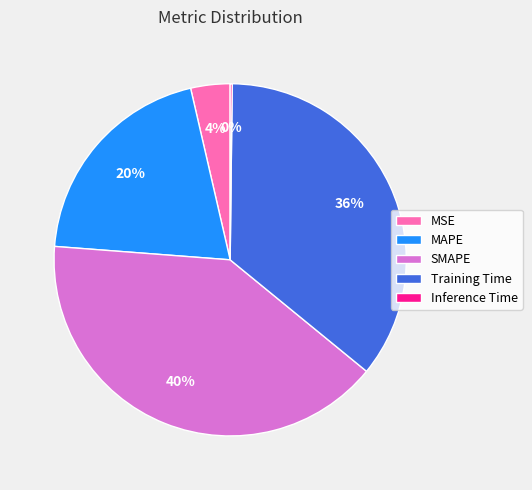

Does Training Time represent more than half of the total?

No